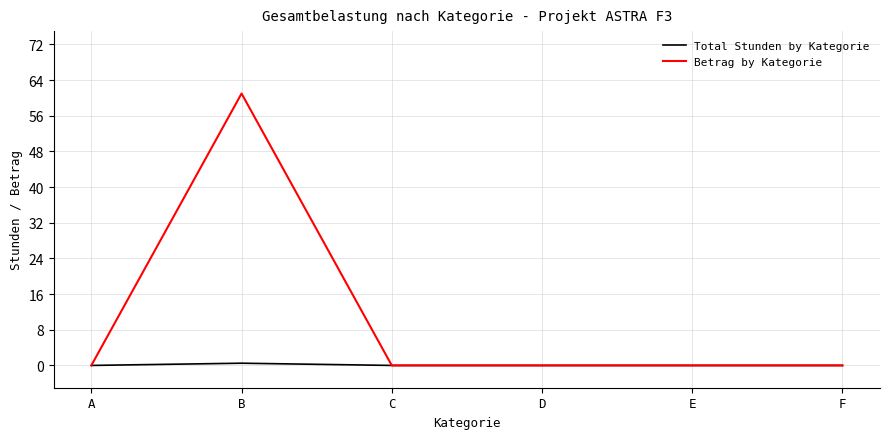

The Betrag by Kategorie series shows 40.6 at F. True or false?

False